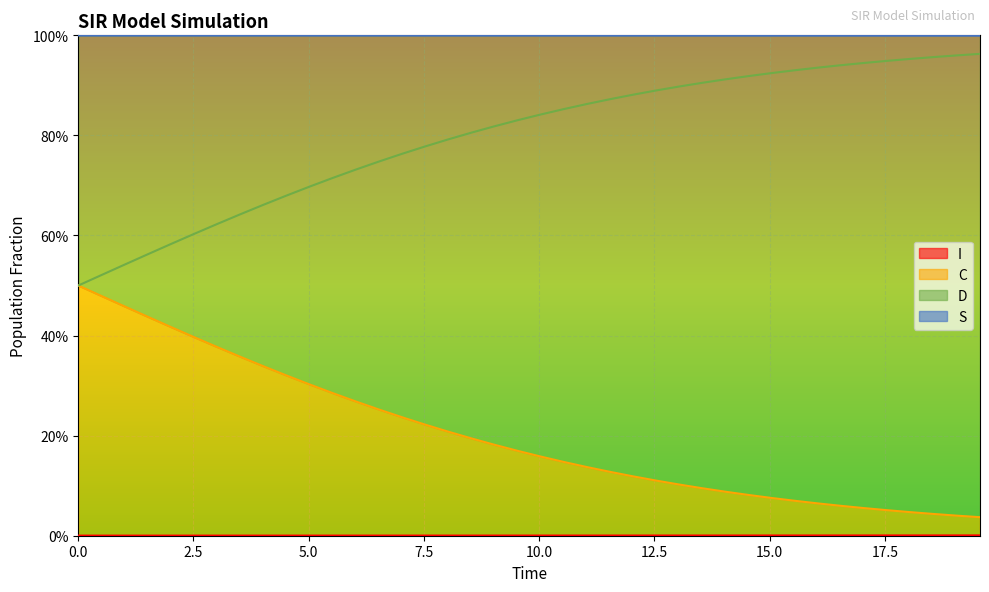

What is the difference between the maximum and minimum values in the C series?

0.5